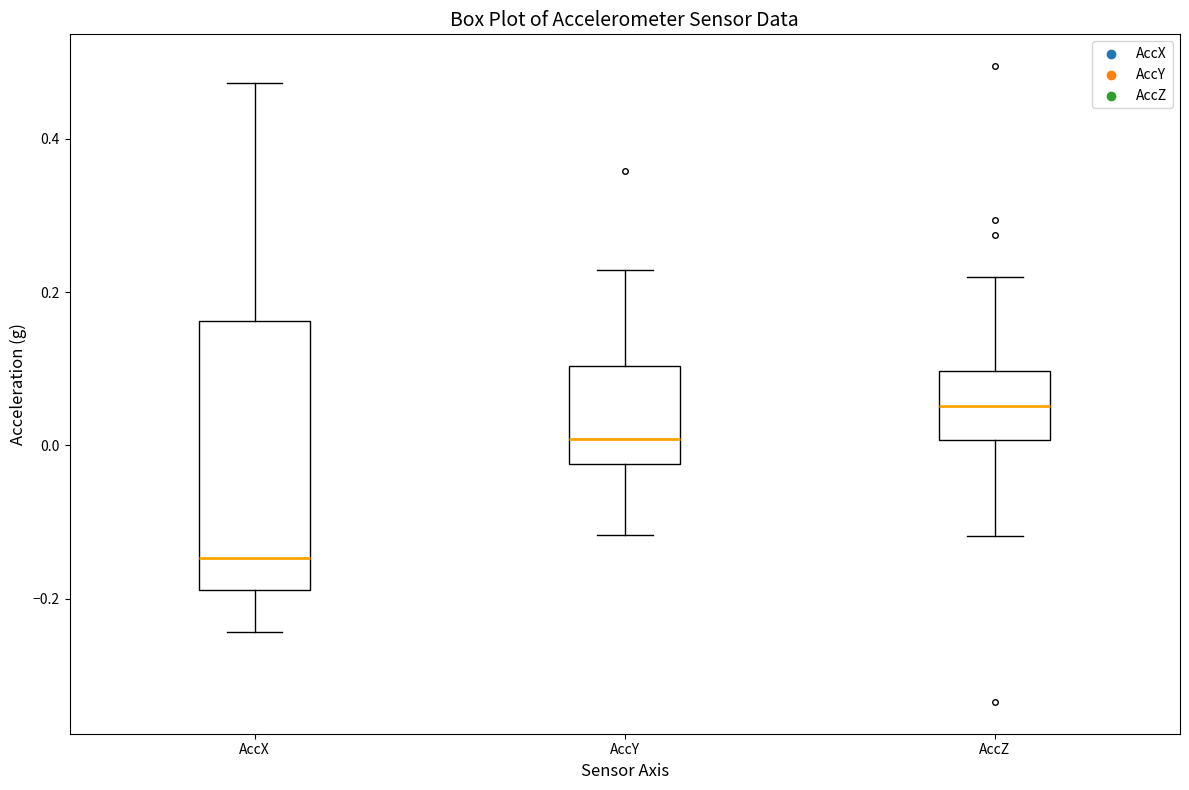

Reading left to right, transcribe this box plot: for each box, give where its median line is, the range the box spans, and where its two whiskers end, as read against the y-axis. The values are not printed on the chart, so give them approximately, as read against the axis.

AccX: median -0.14, box -0.18 to 0.16, whiskers -0.24 to 0.48
AccY: median 0.00, box -0.02 to 0.10, whiskers -0.12 to 0.22
AccZ: median 0.06, box 0.00 to 0.10, whiskers -0.12 to 0.22